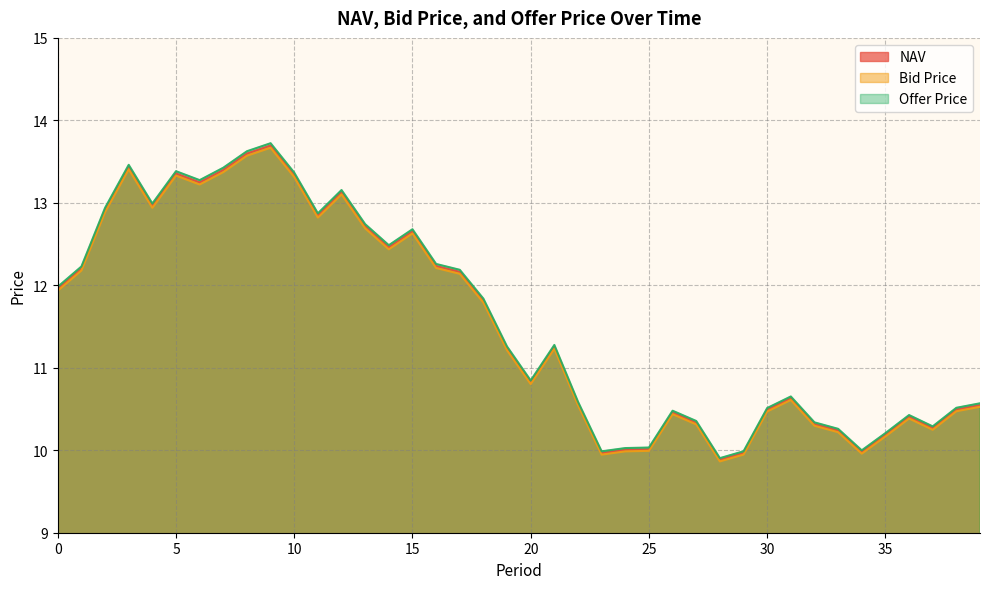

Does the chart have visible grid lines?

Yes